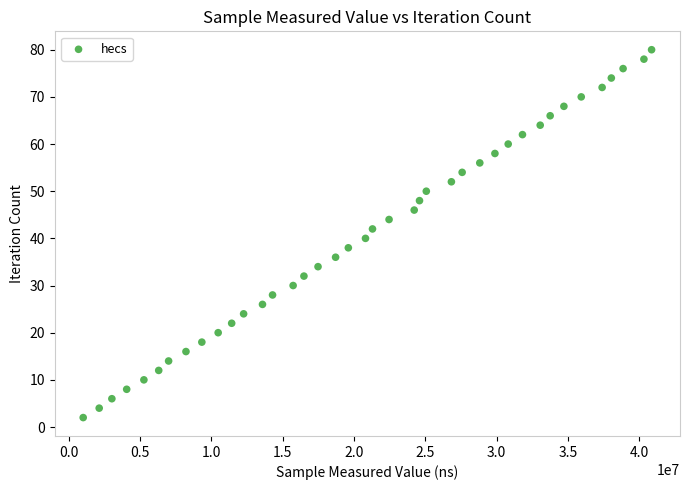

What is the range of X values (max minus min)?

39854300